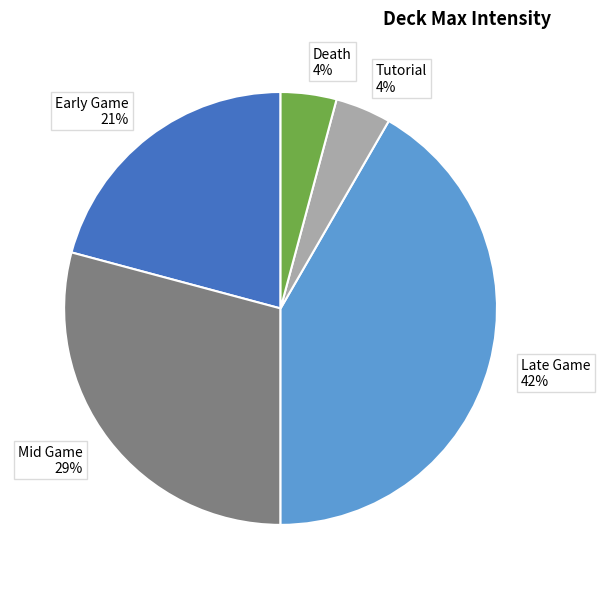

To the nearest percent, what is the average slice percentage?

20%